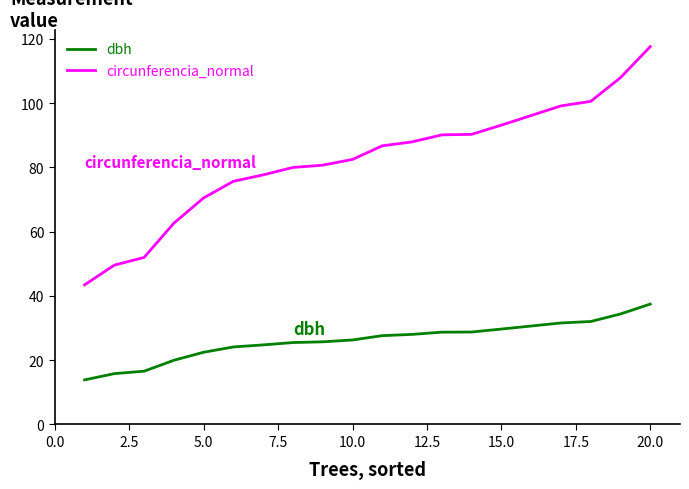

True or false: dbh and circunferencia_normal cross at least once.

False